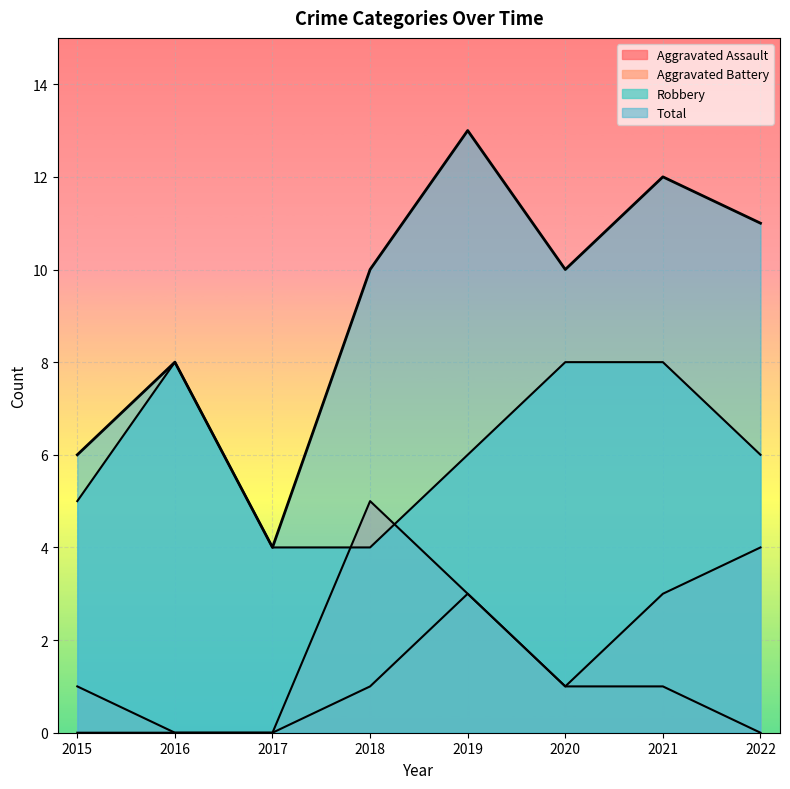

How many interior local valleys does the Total series have?

2